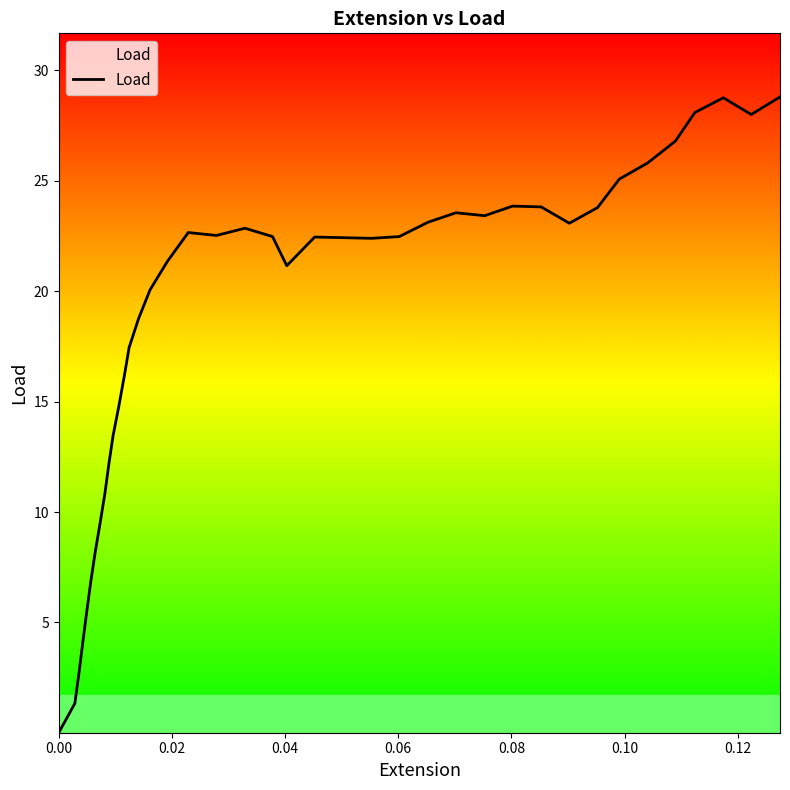

How many points are higher than both their immediate neighbors (excluding endpoints)?

6